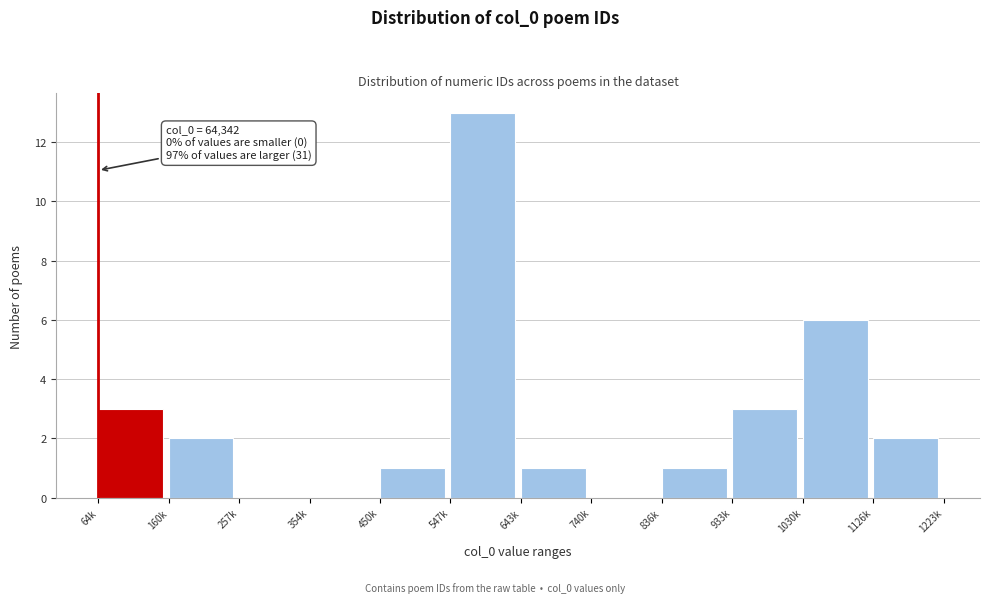

Reading right to left, transcribe all the data shown in this chart.

1126k=2	1030k=6	933k=3	836k=1	740k=0	643k=1	547k=13	450k=1	354k=0	257k=0	160k=2	64k=3